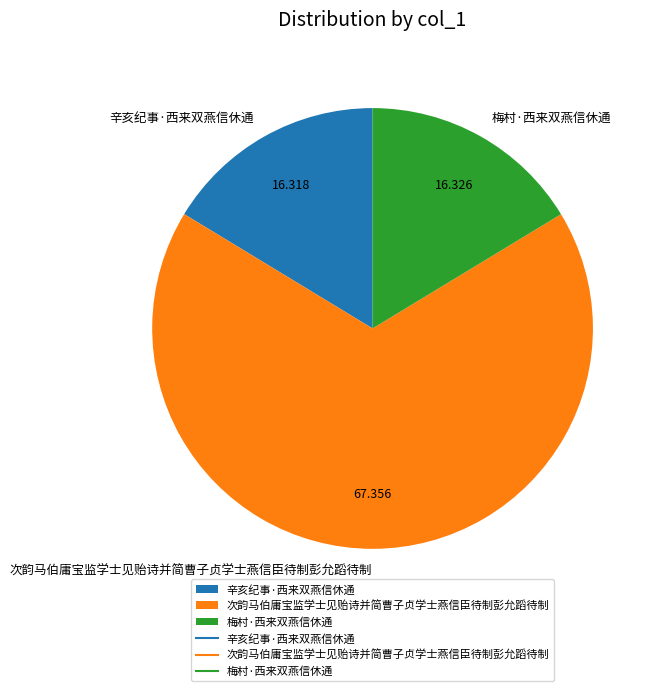

Combined, do 次韵马伯庸宝监学士见贻诗并简曹子贞学士燕信臣待制彭允蹈待制 and 辛亥纪事·西来双燕信休通 account for over 50%?

Yes